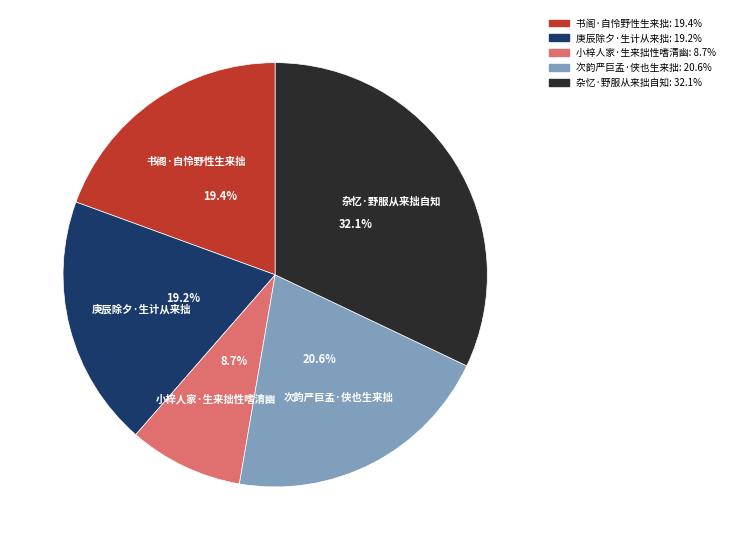

What is the smallest slice in the pie chart?

小梓人家·生来拙性嗜清幽